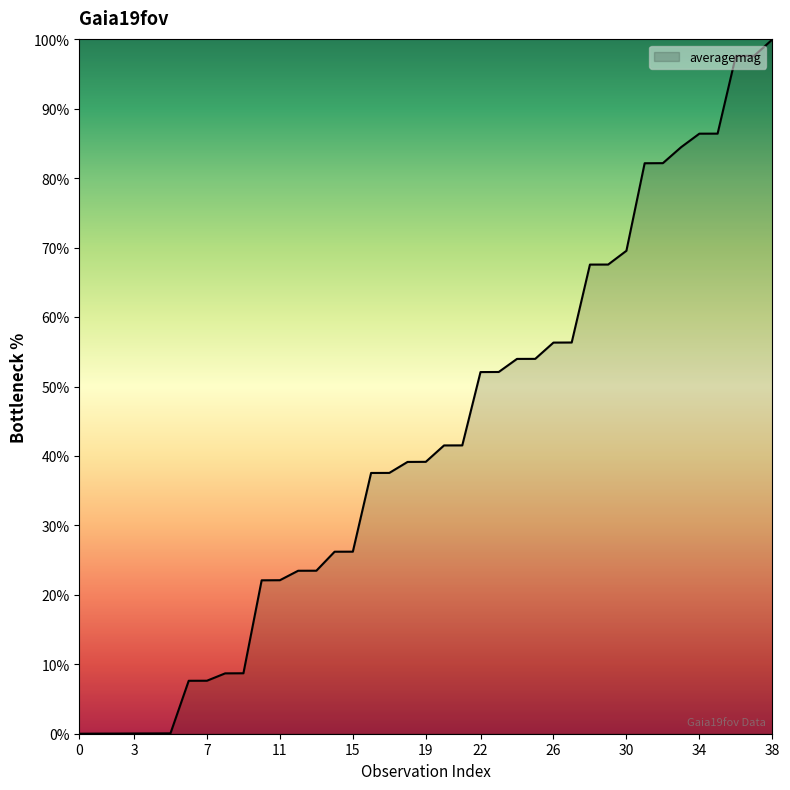

What is the greatest value displayed?

100.0